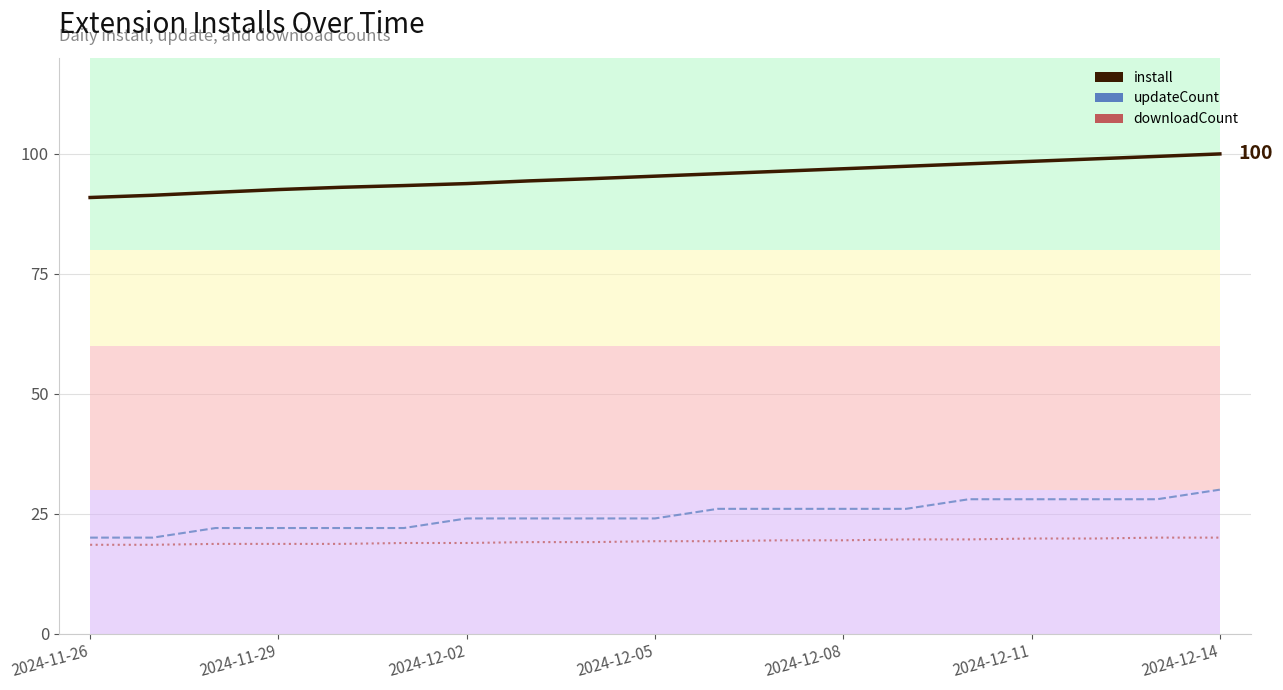

The value of install at 2024-11-26 is 90.9. True or false?

True